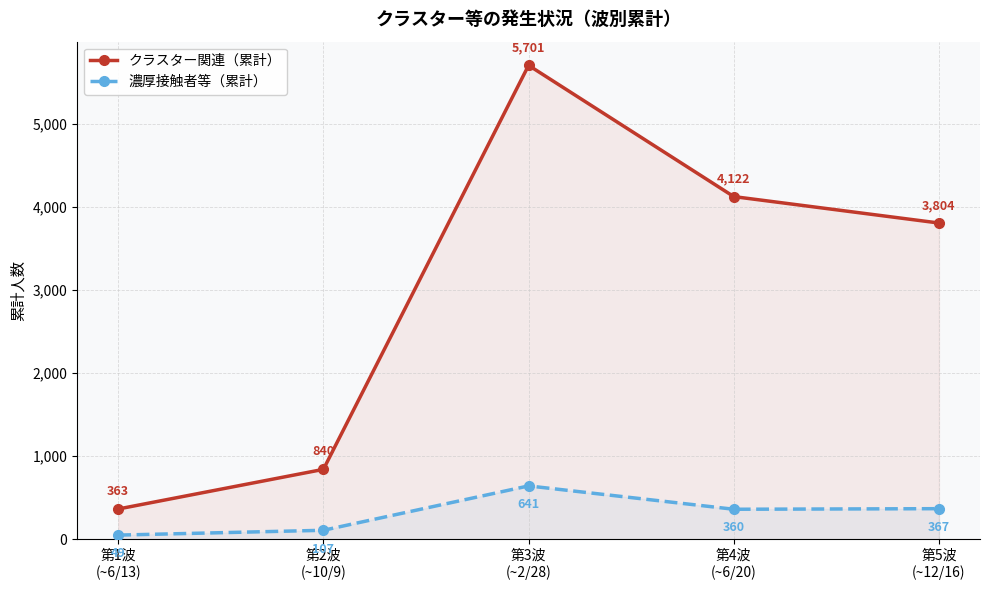

True or false: クラスター関連（累計） and 濃厚接触者等（累計） cross at least once.

False